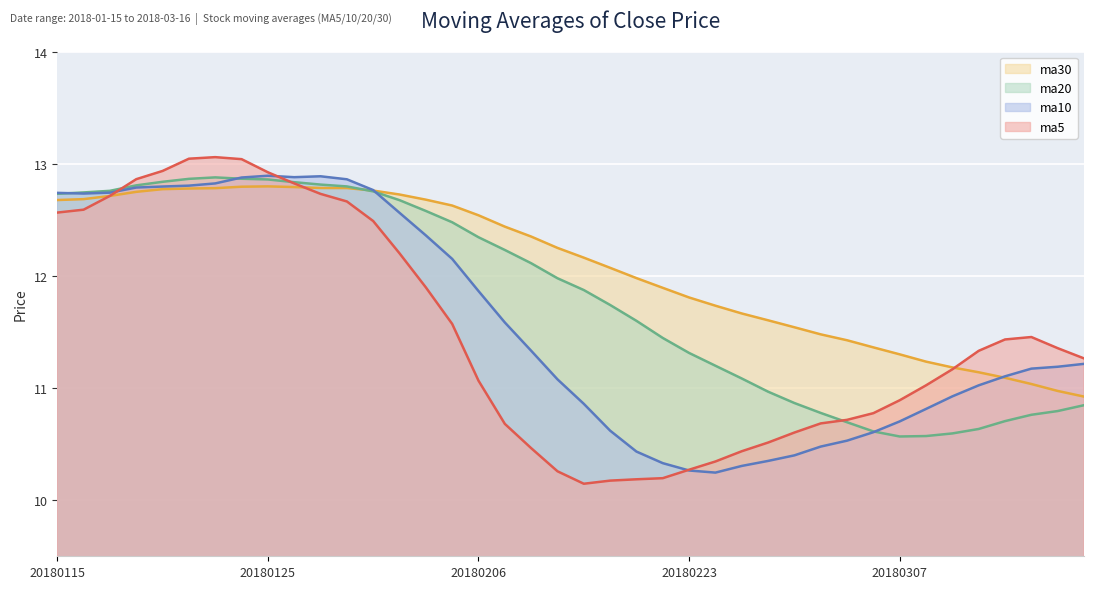

The value of ma5 at 20180309 is 2.8. True or false?

False